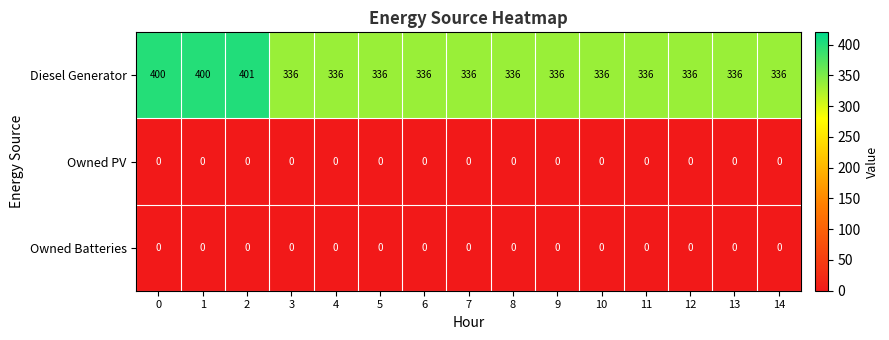

What is the greatest value displayed?

401